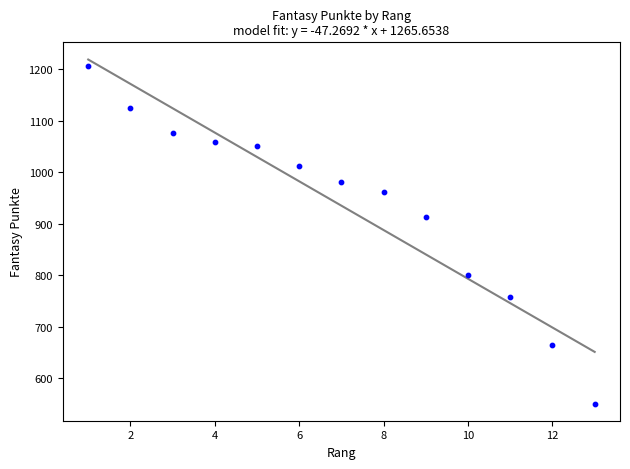

What Y value in the scatter plot is closest to 878?

912